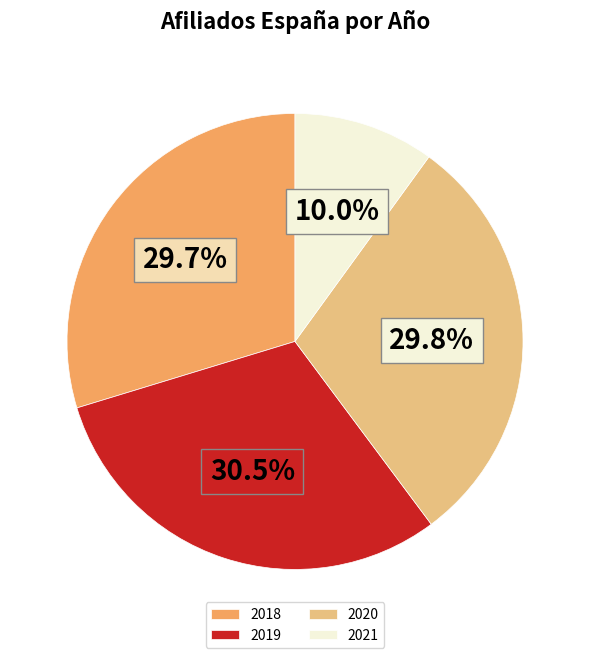

Between 2018 and 2021, which is larger?

2018